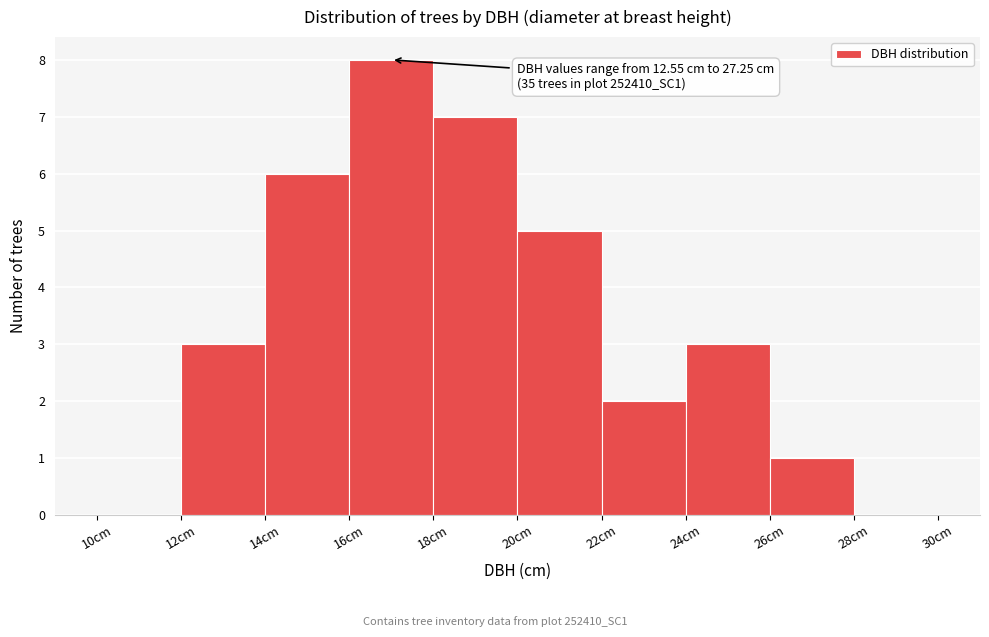

Over which range of the x-axis is the bar tallest?

16 to 18